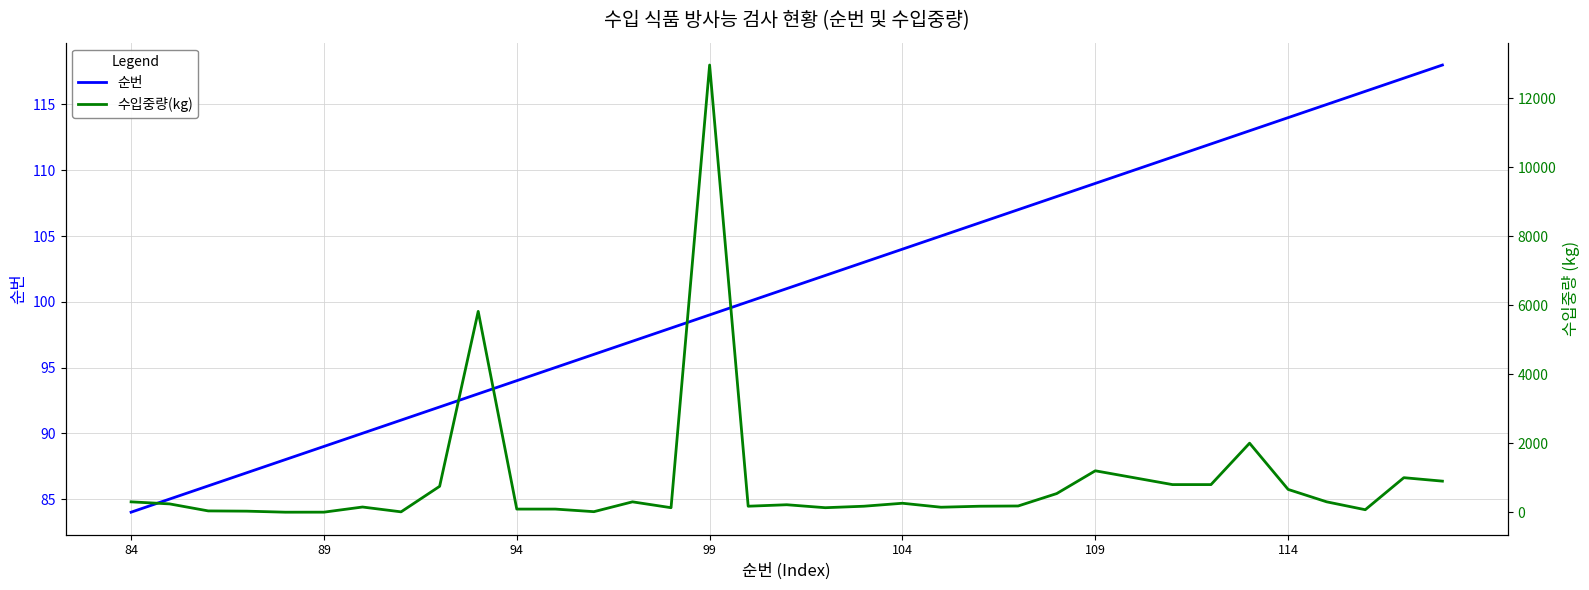

At which label does 순번 reach its minimum?

84